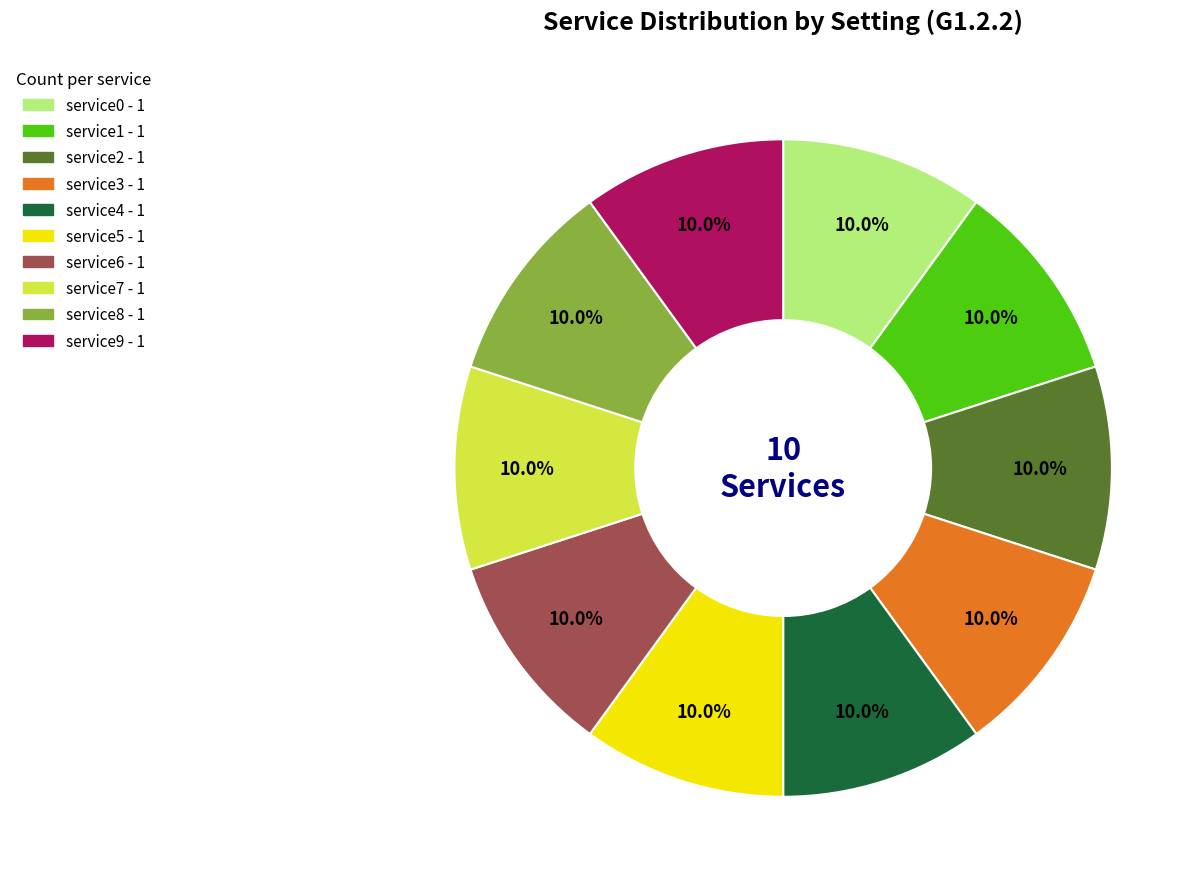

Does any single category account for the majority?

No